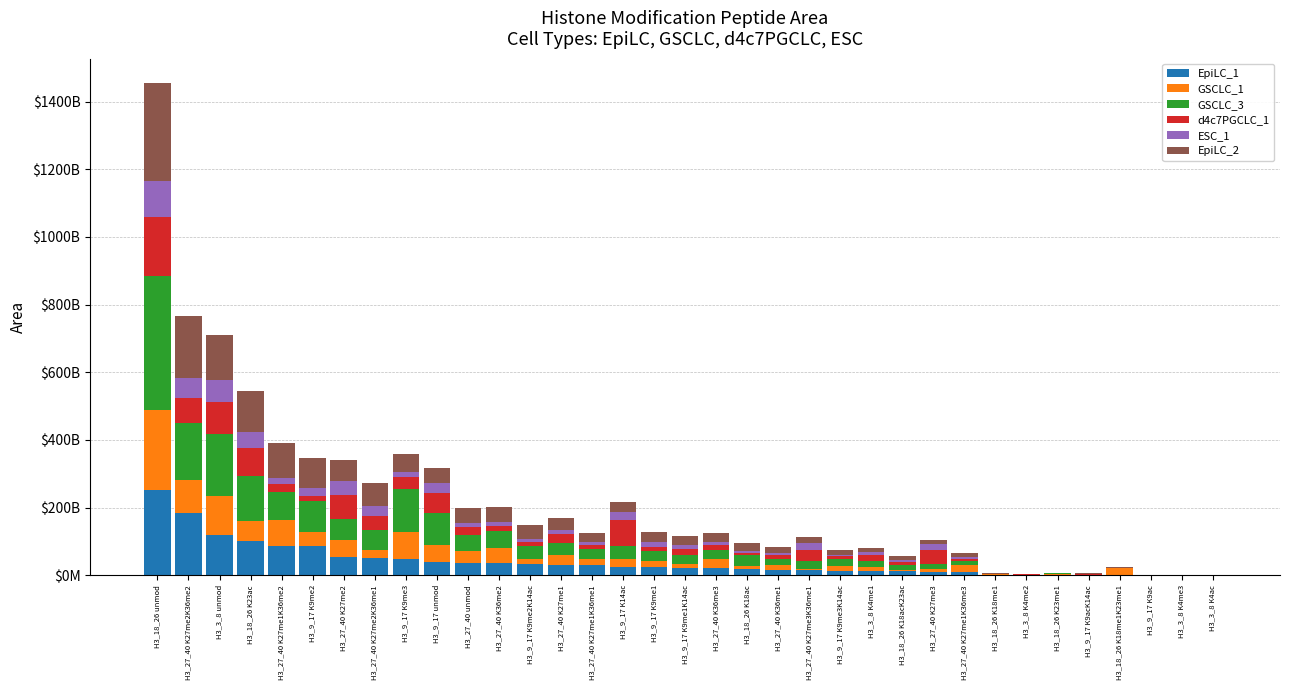

What is the difference between the second highest and second lowest values in the EpiLC_2 series?

182985287300